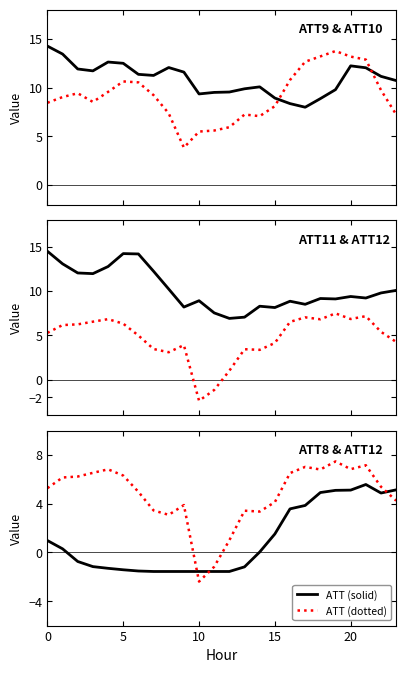

Between 14 and 13, which is larger?

14